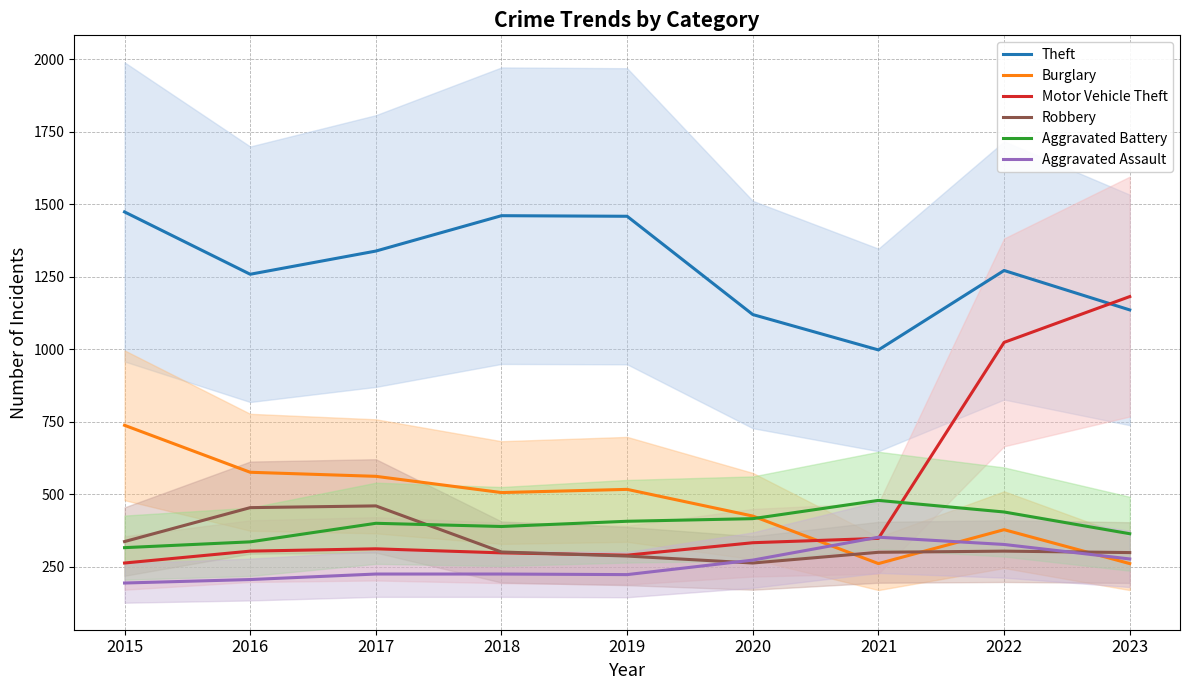

Which category has the lowest value in the Aggravated Battery series?

2015